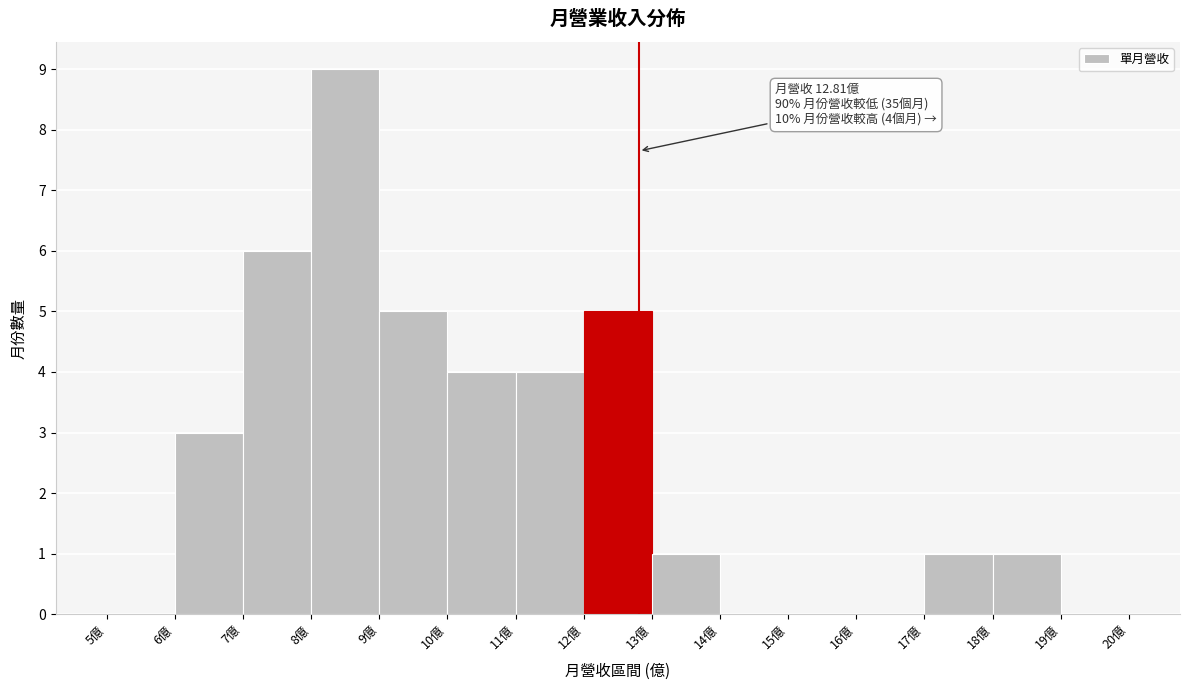

Over which range of the x-axis is the bar tallest?

8 to 9